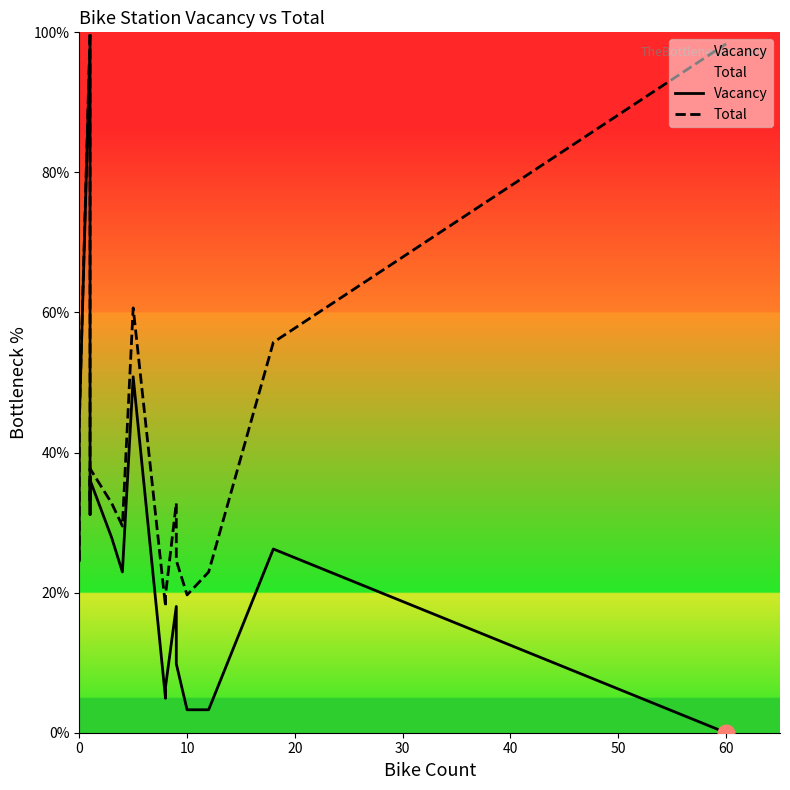

What is the spread (max minus min) of values at 20?

1.6